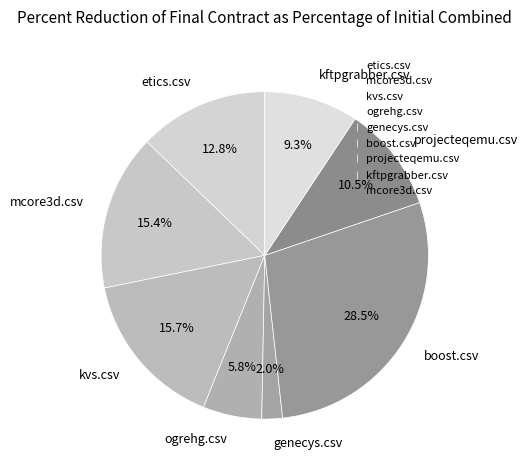

What is the largest slice in the pie chart?

boost.csv